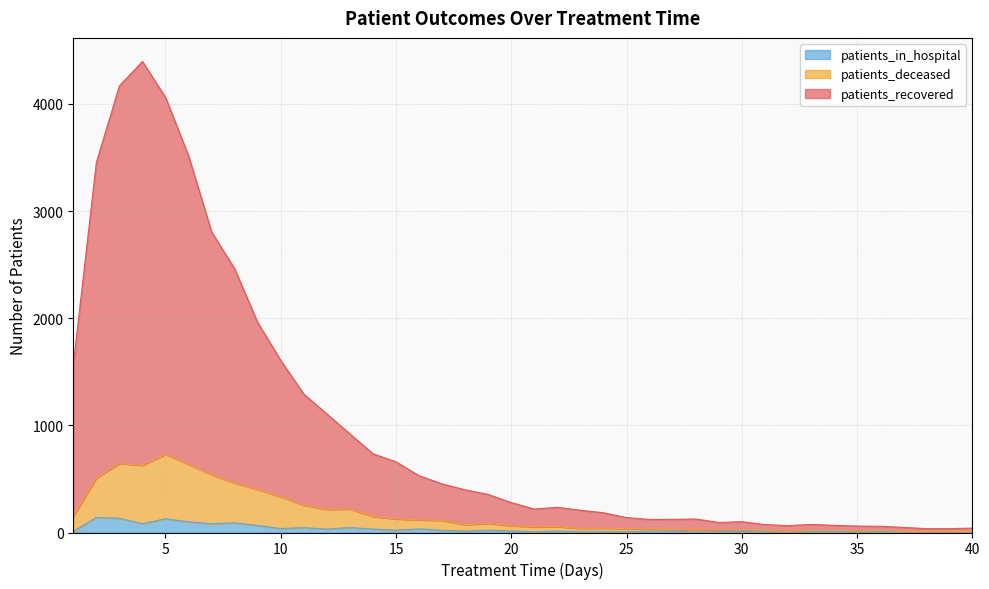

List the series in order of their peak value, highest first.

patients_recovered, patients_deceased, patients_in_hospital